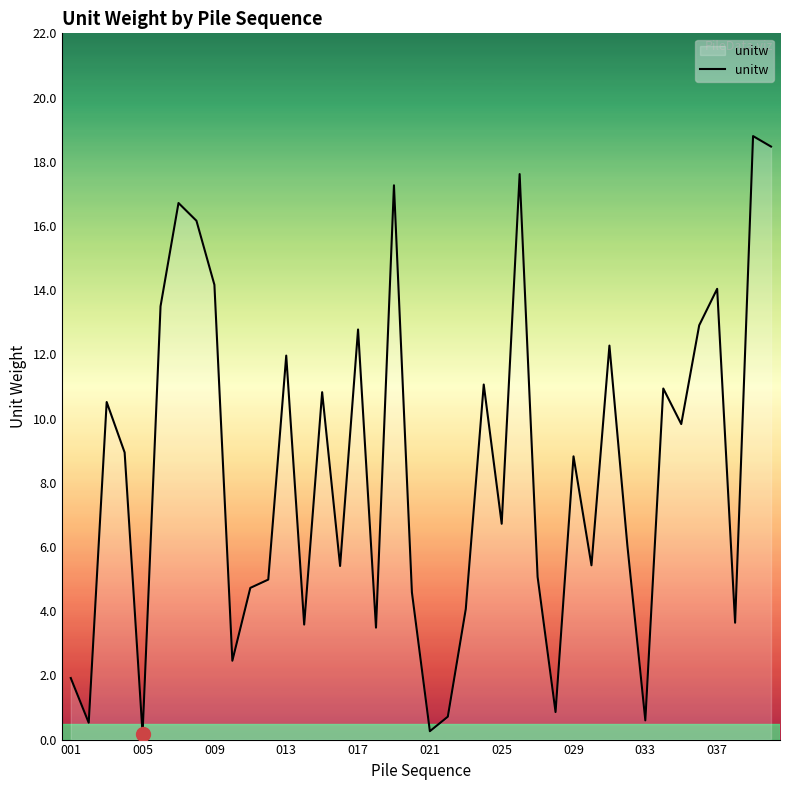

What is the difference between the maximum and minimum values?

18.6